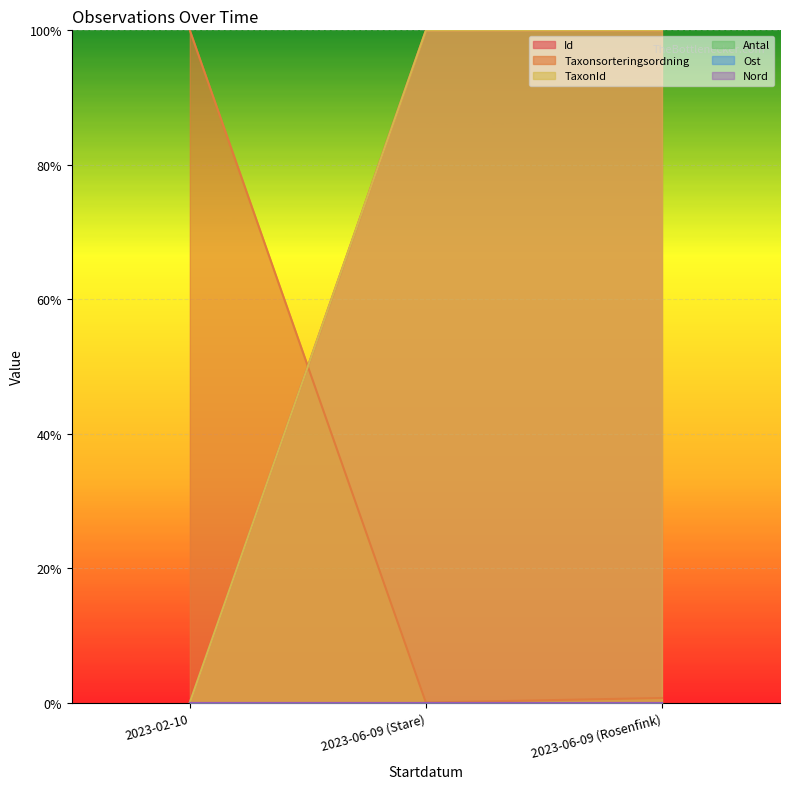

What is the sum of all Taxonsorteringsordning values?

1.0